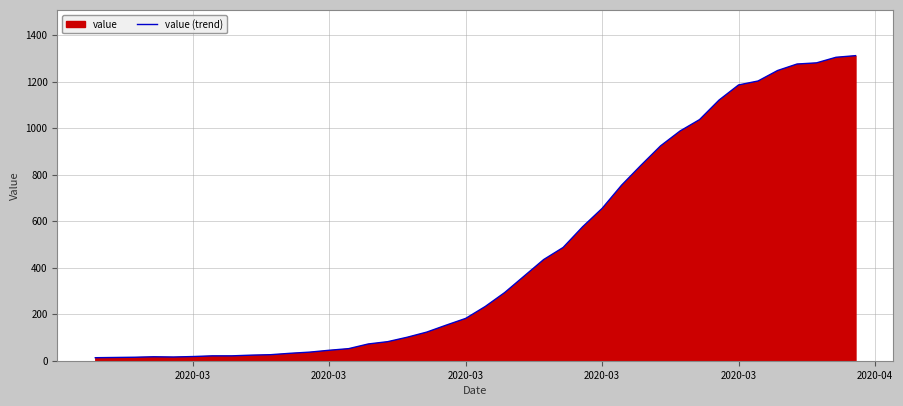

Where is the first local maximum?

2020-03